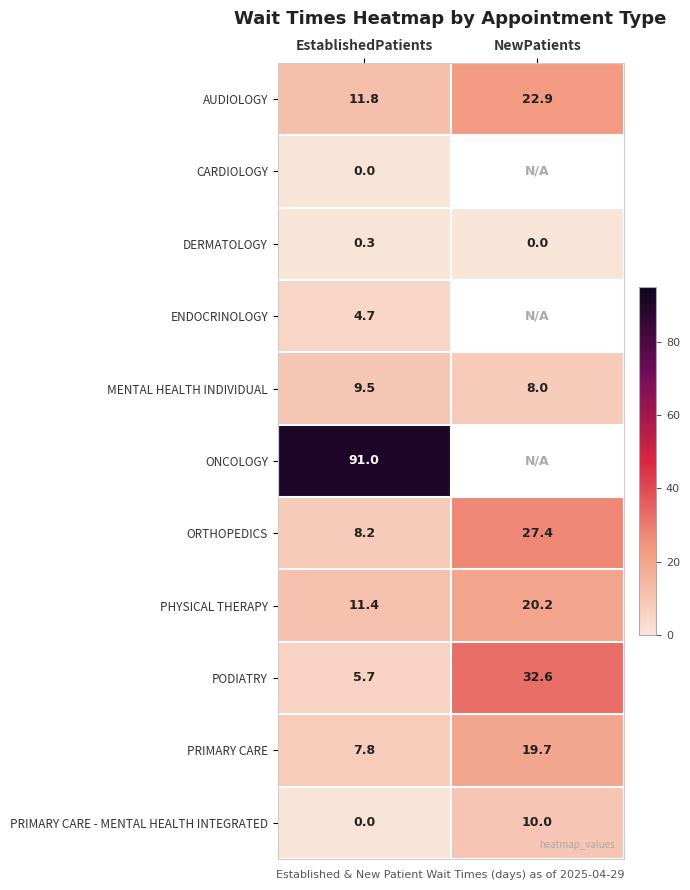

True or false: PODIATRY has a value of 32.6 at NewPatients.

True